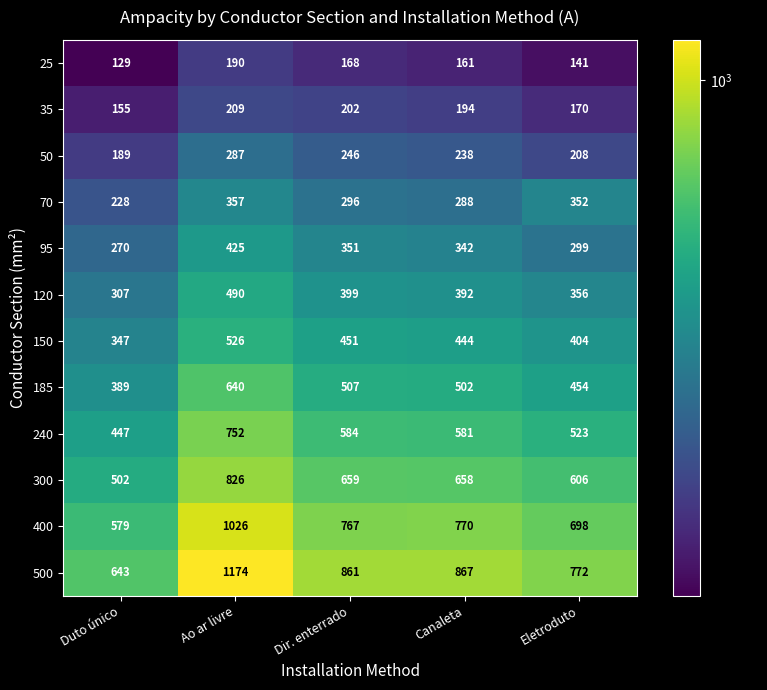

Rank the series by their maximum value, from highest to lowest.

500, 400, 300, 240, 185, 150, 120, 95, 70, 50, 35, 25